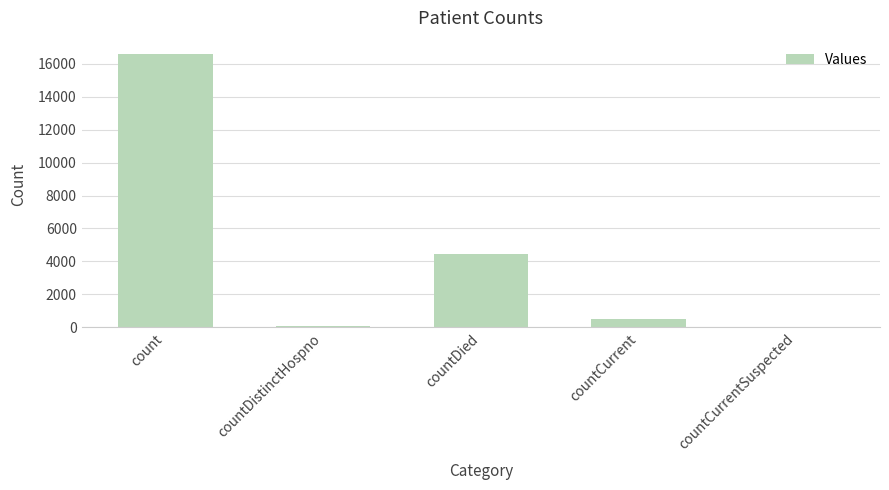

Where does the data first go above 504?

count